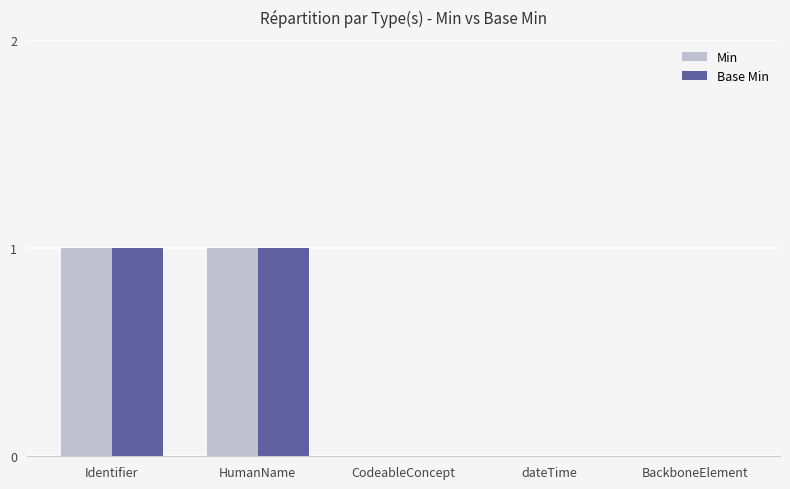

The value of Base Min at CodeableConcept is -1. True or false?

False